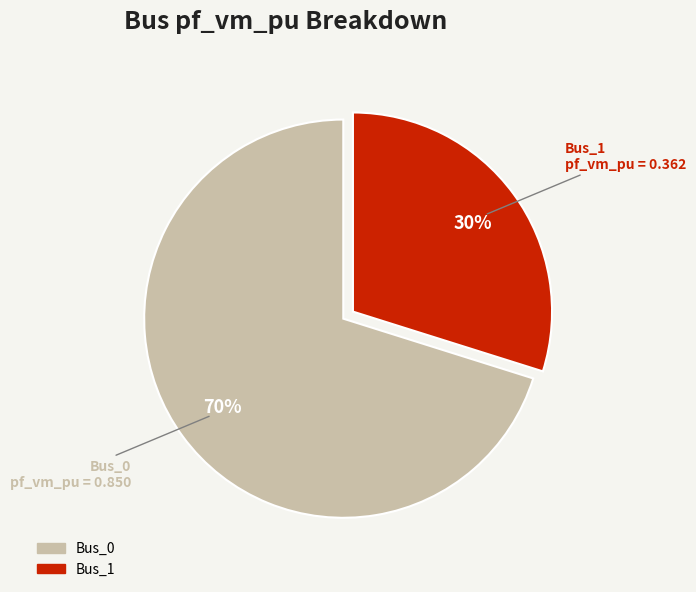

Which has a higher value, Bus_1 or Bus_0?

Bus_0